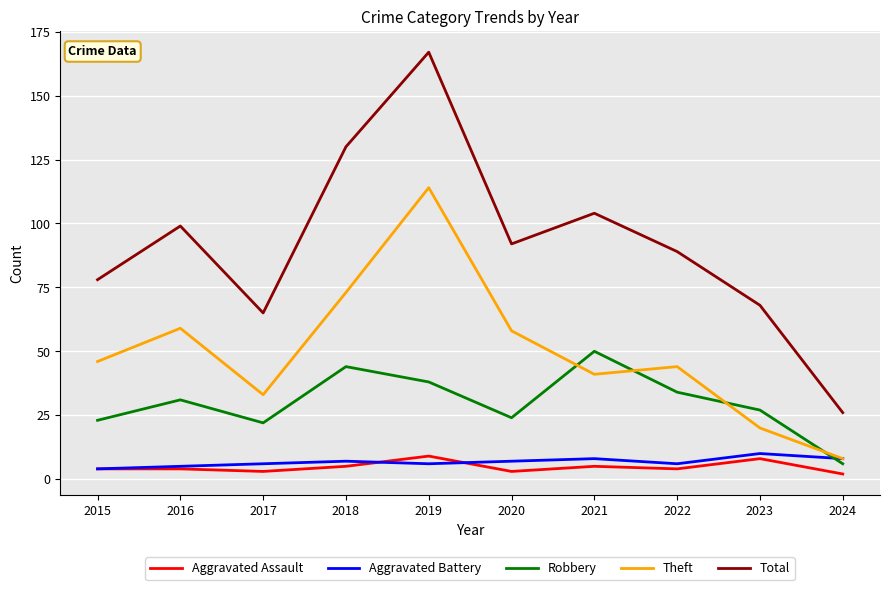

True or false: Total and Aggravated Battery cross at least once.

False